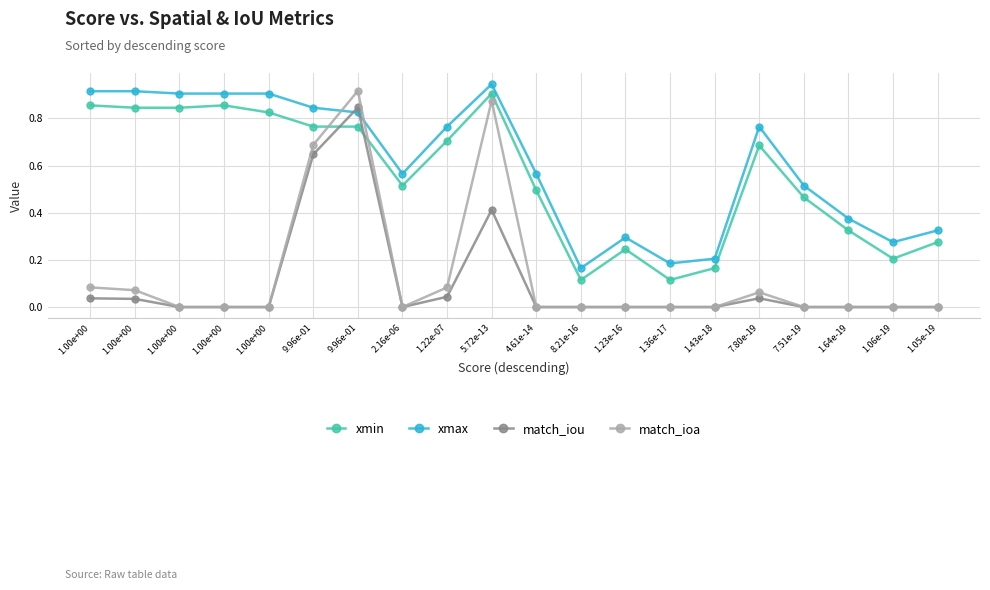

Is the value of xmax at 1.64e-19 greater than the value of xmin at 1.43e-18?

Yes